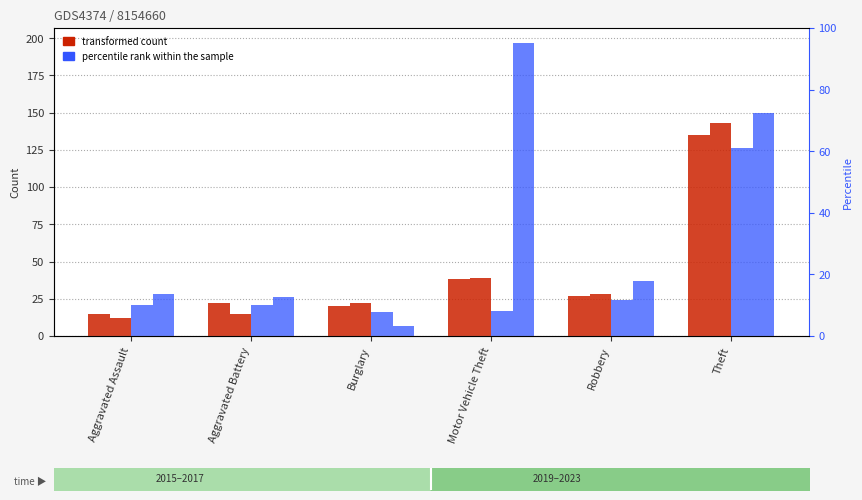

What is the minimum value shown in the chart?

7